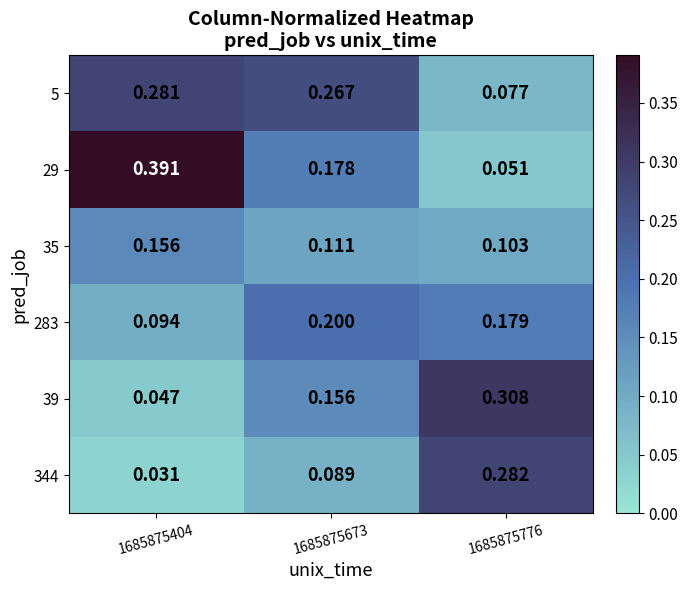

Is the value of 283 at 1685875404 greater than the value of 5 at 1685875404?

No